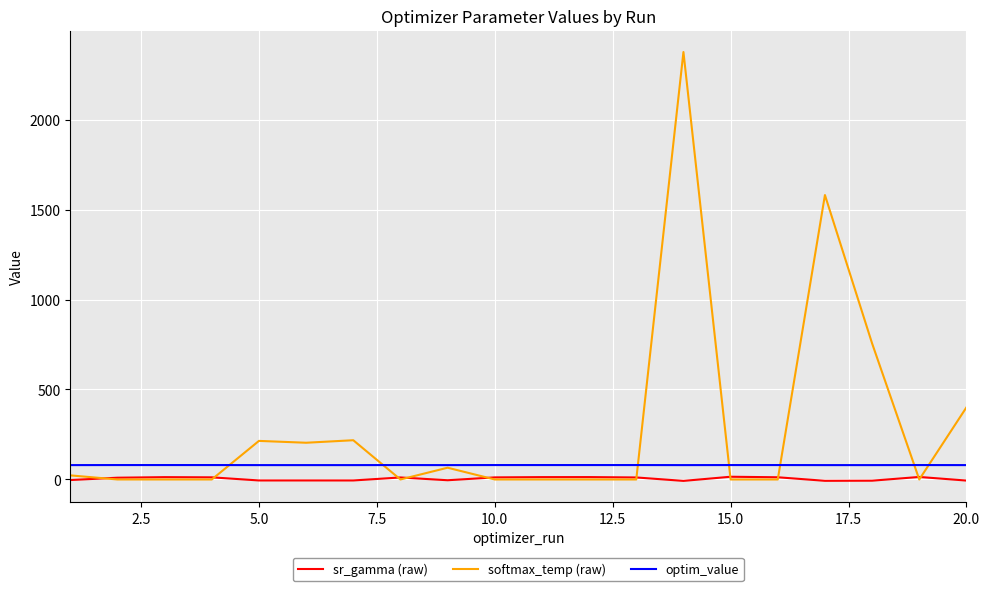

What is the maximum value for softmax_temp (raw)?

2377.1